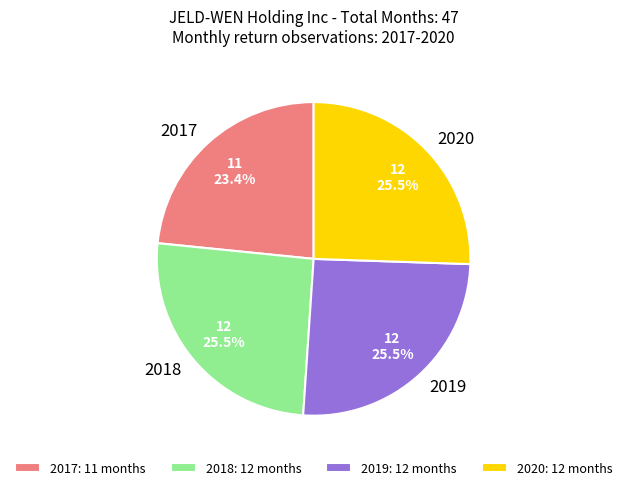

Between 2020 and 2017, which is larger?

2020